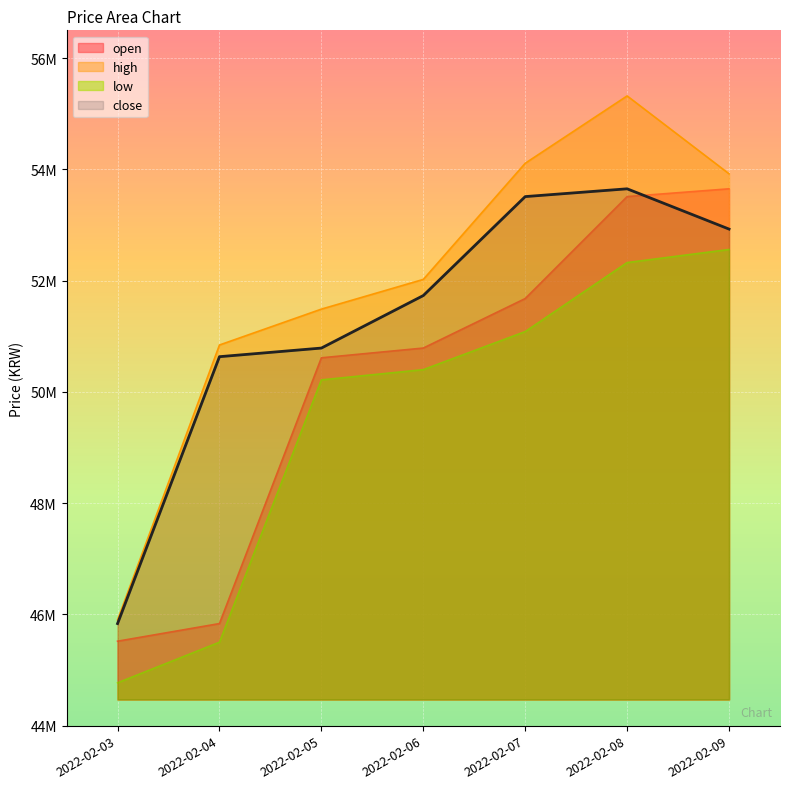

What is the average value of the low series?

49550714